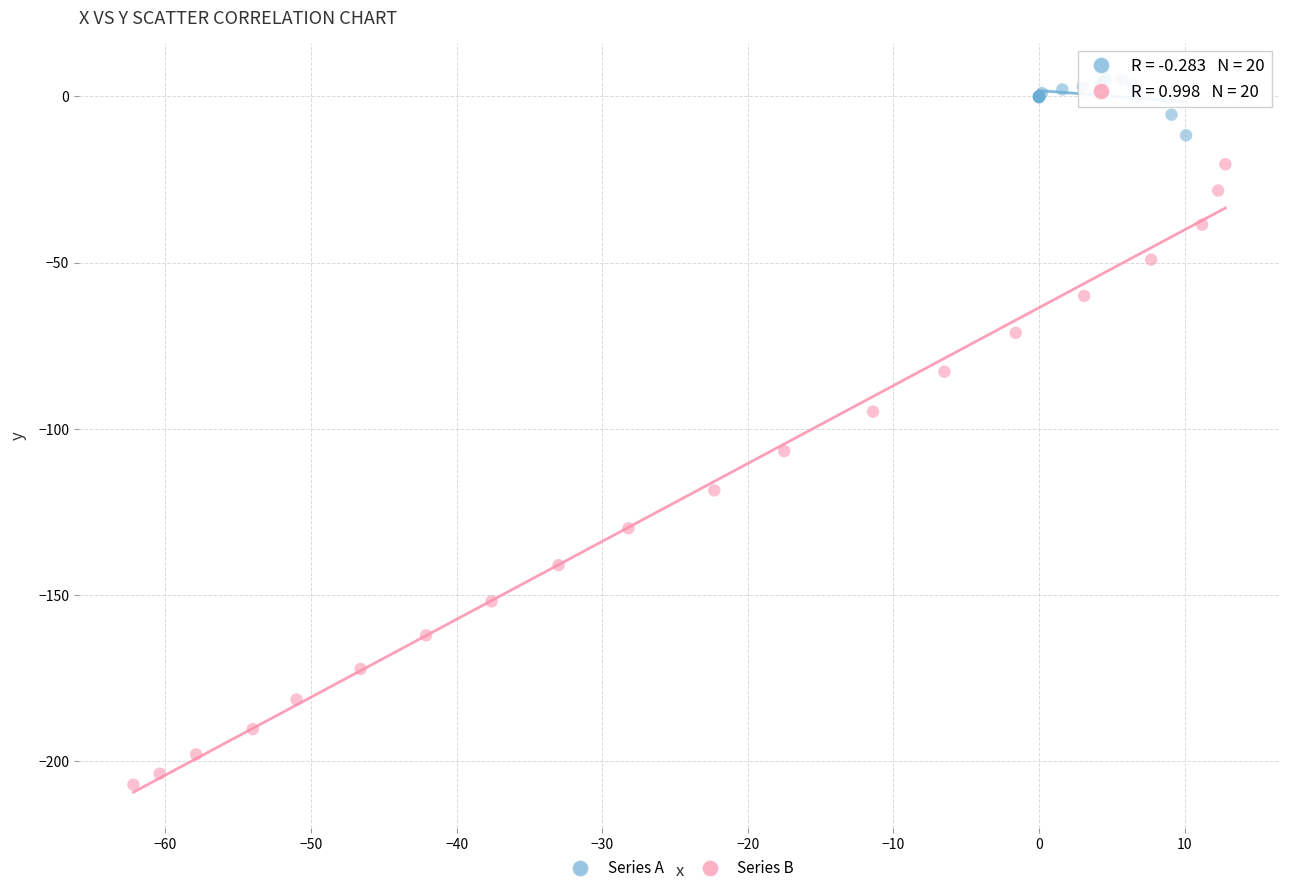

Which series contains the highest Y value?

Series A